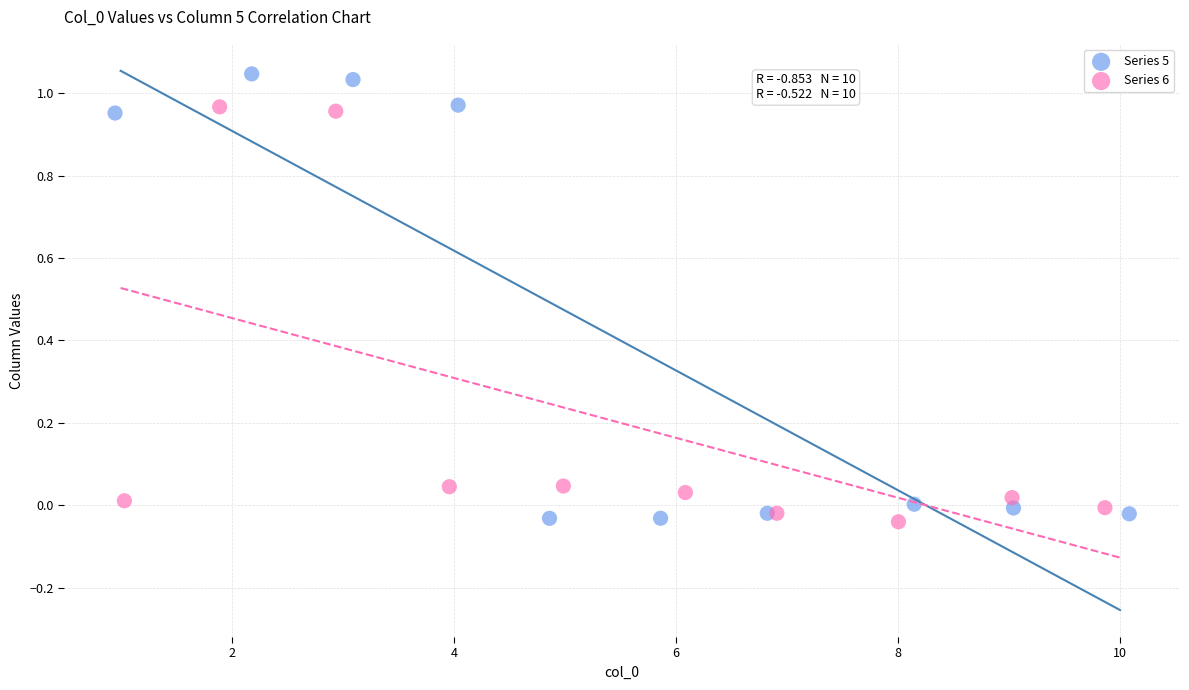

Which series reaches the maximum Y coordinate?

Series 5